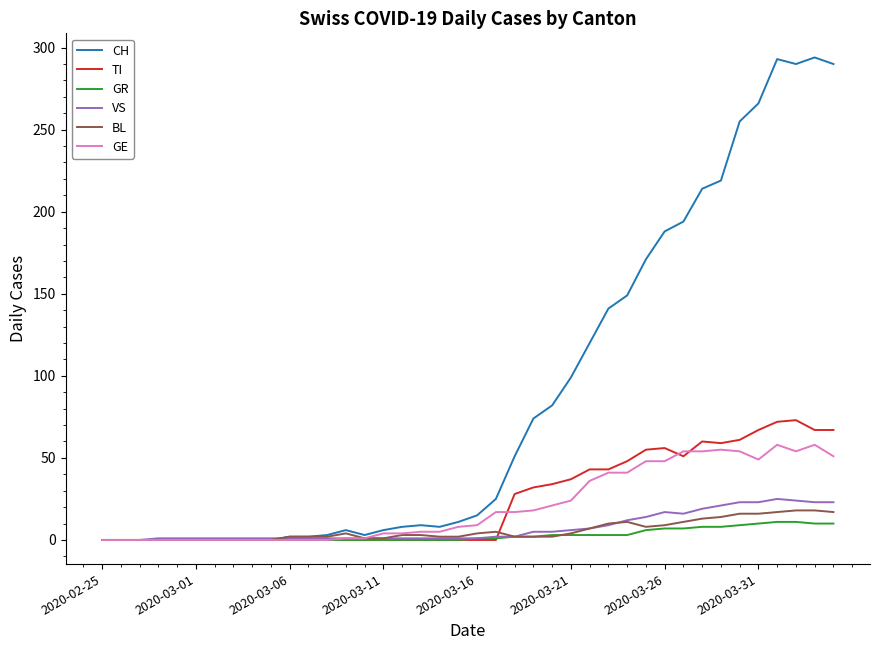

Which series has the largest total across all categories?

CH